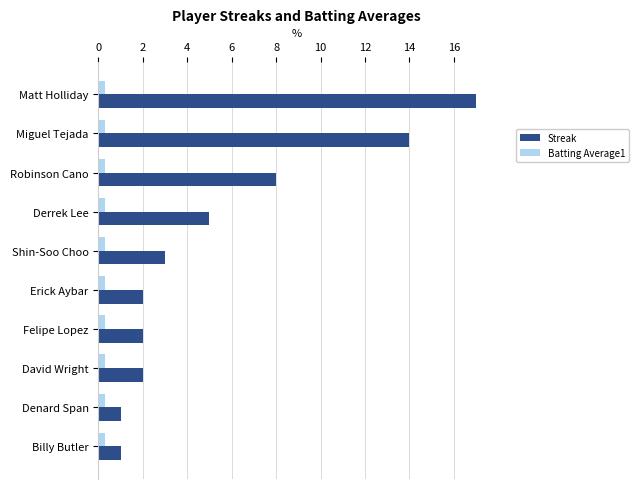

What are all the series names shown in the legend?

Streak, Batting Average1